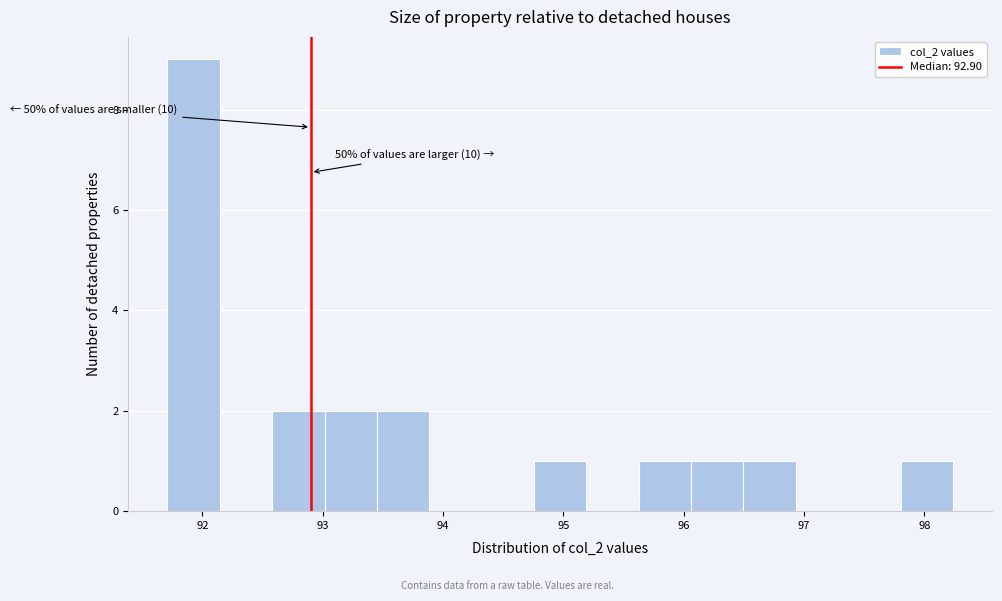

Over which range of the x-axis is the bar tallest?

91.7 to 92.1